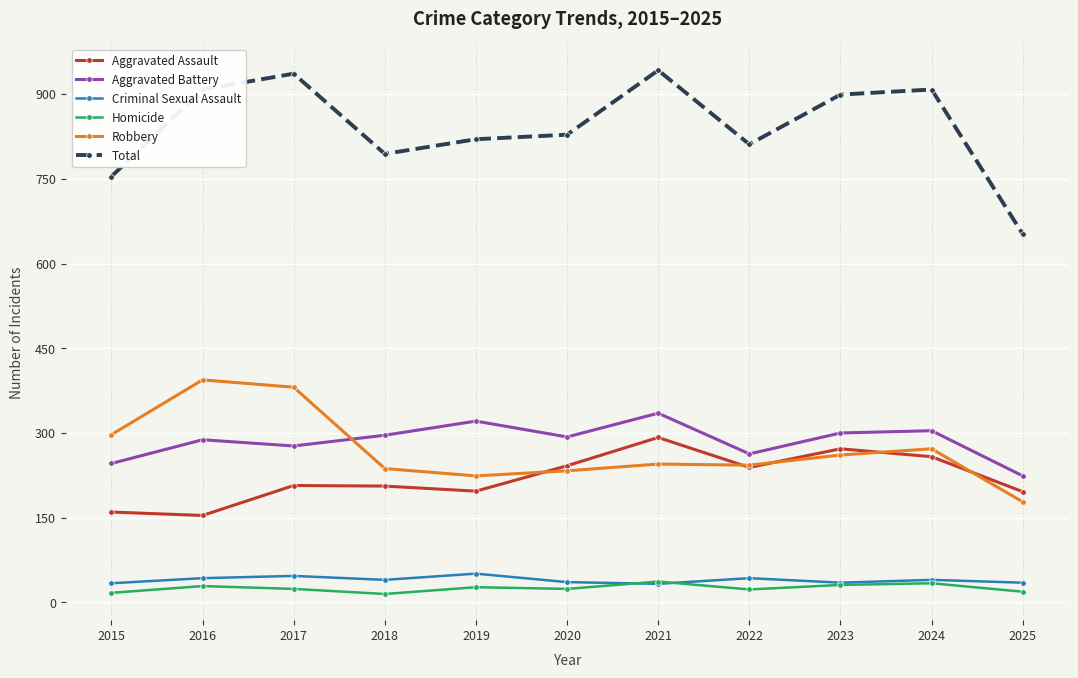

Which series has the largest total across all categories?

Total